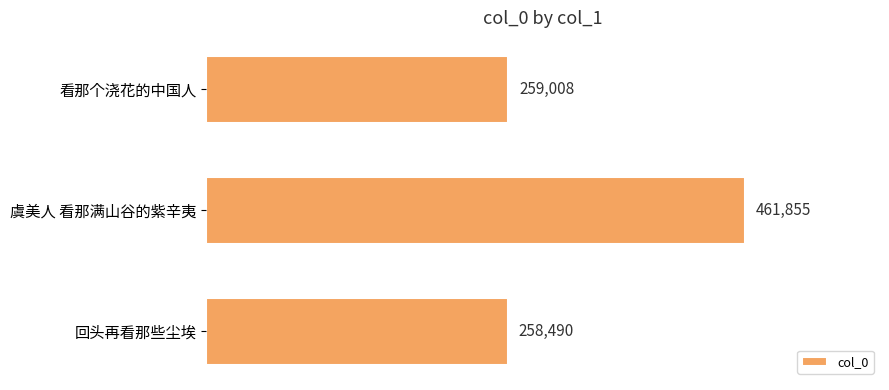

The value at 虞美人 看那满山谷的紫辛夷 is 461855. True or false?

True